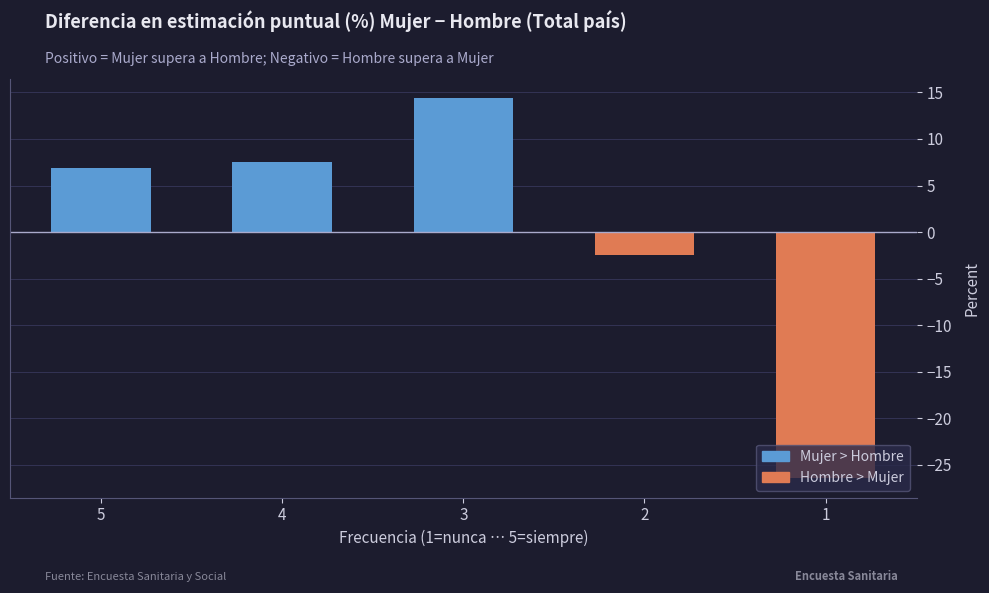

Count the number of data series in this chart.

1